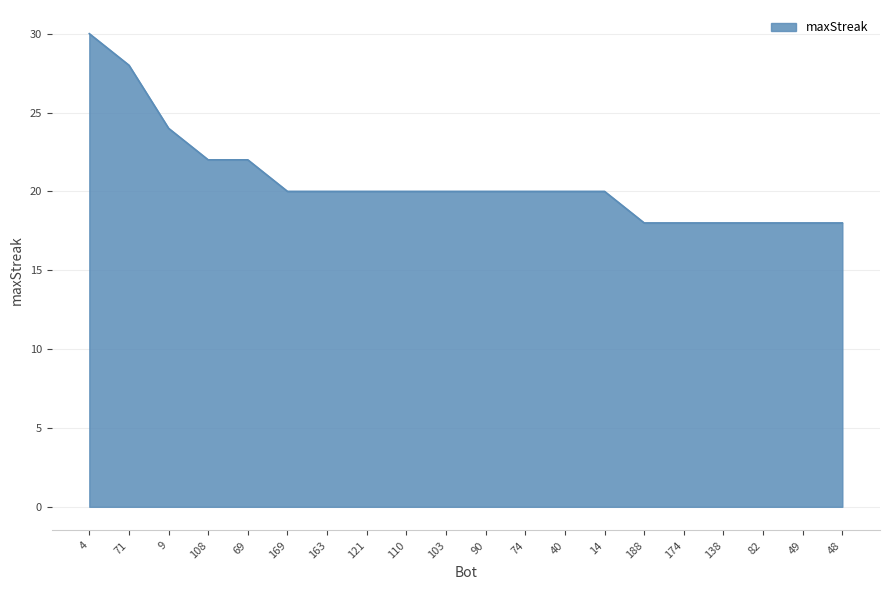

True or false: the data shows 28 at 71.

True